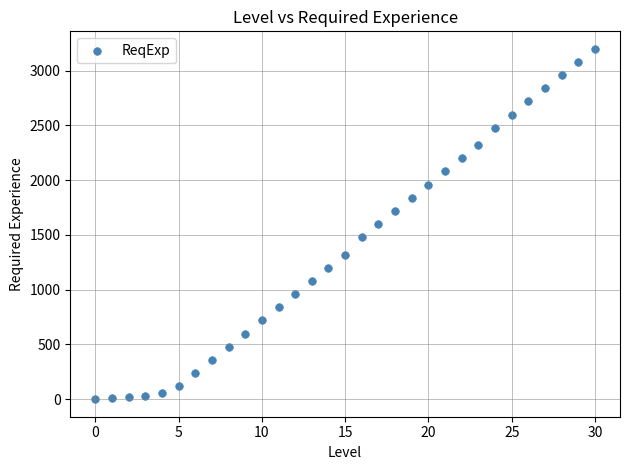

What is the range of Y values (max minus min)?

3200